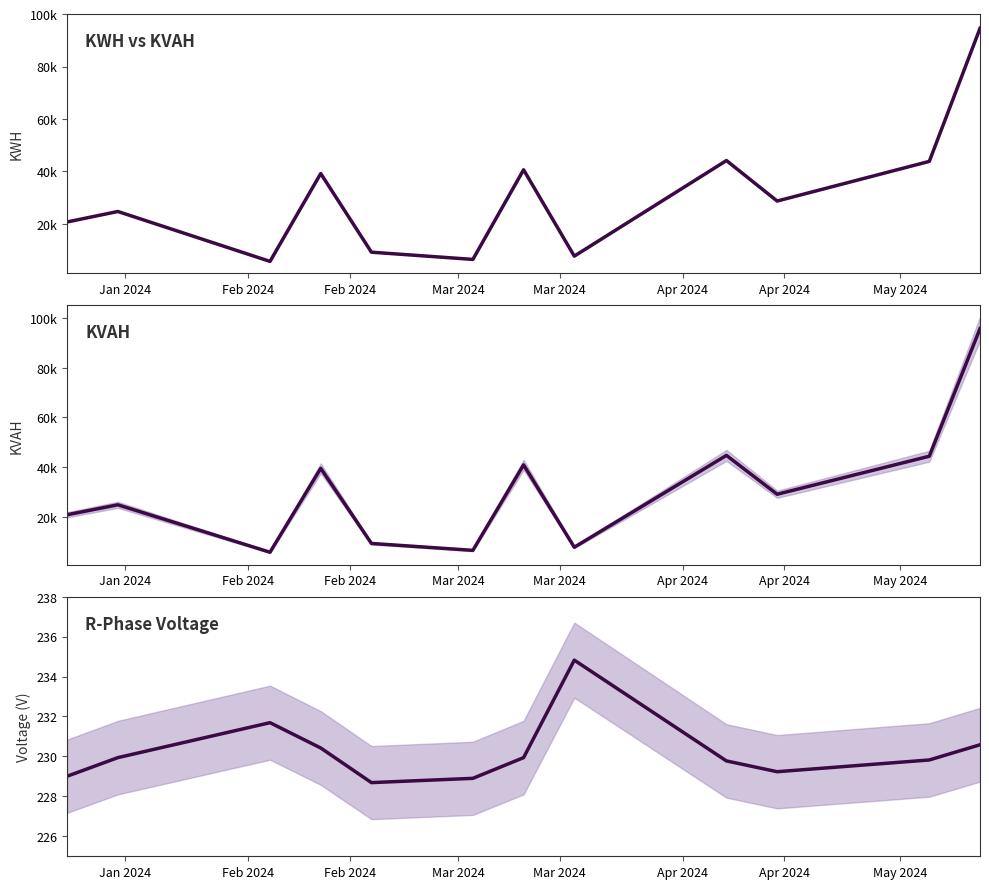

What is the spread (max minus min) of values at Apr 2024?

6262.7